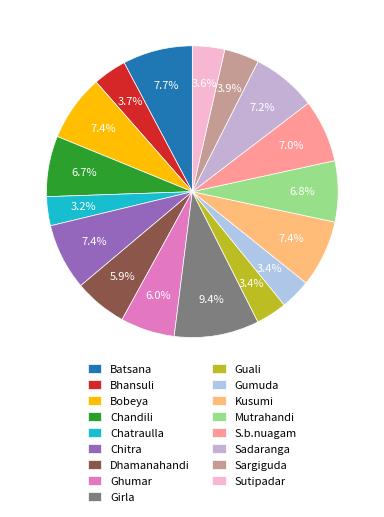

How many slices are in this pie chart?

17